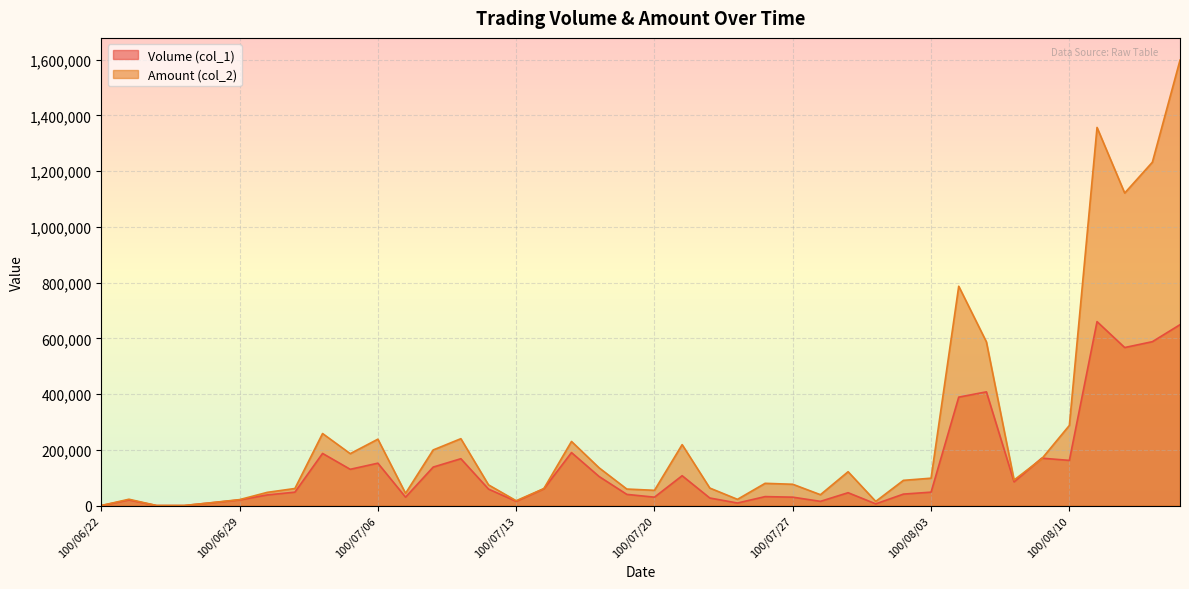

Where is Volume (col_1) nearest to the value 330000?

100/08/04